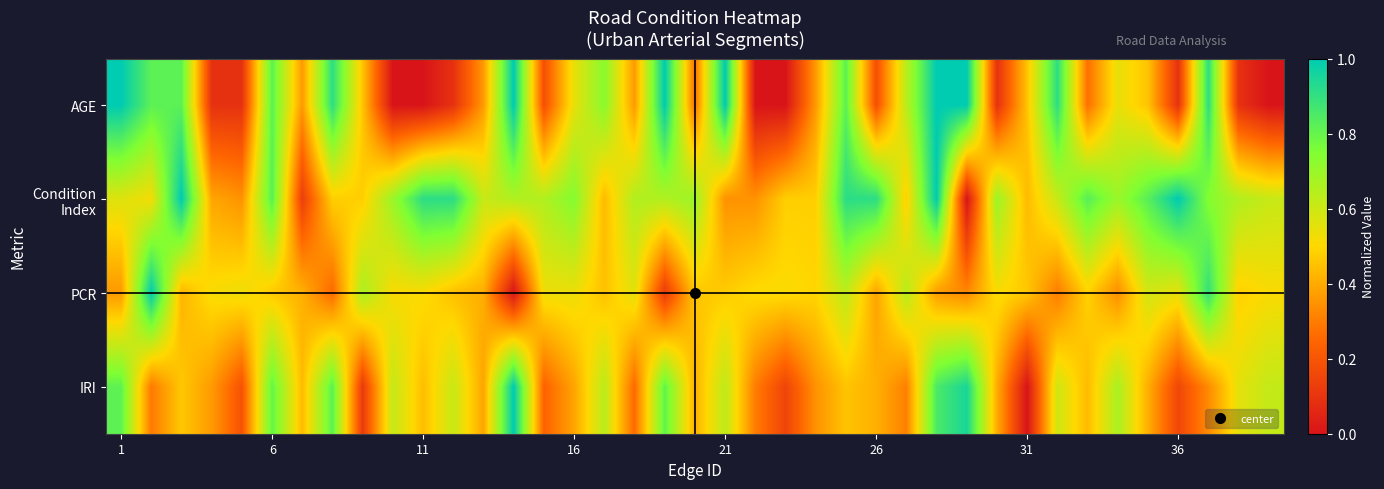

How many categories are shown in the chart?

39